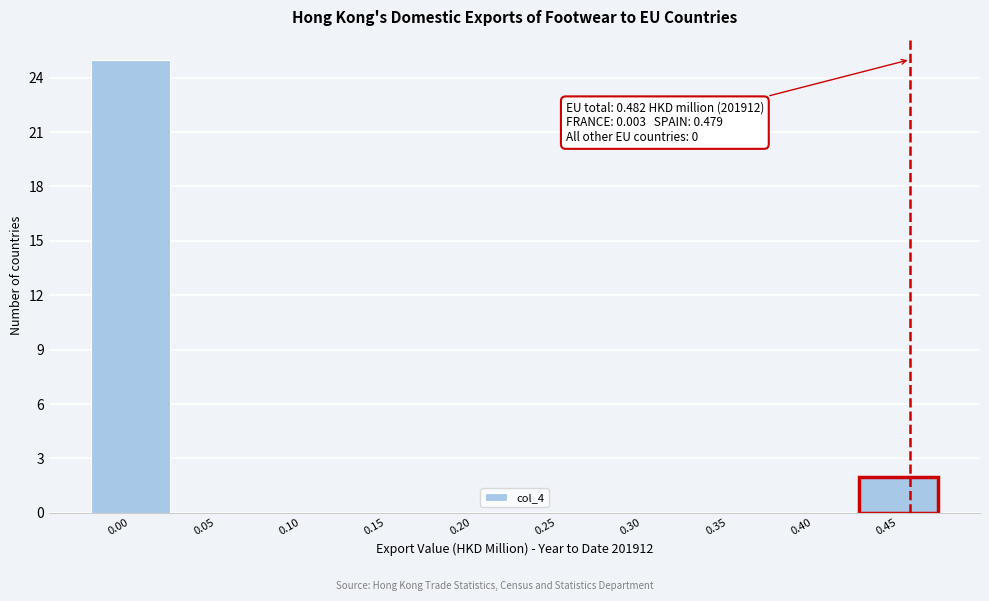

Reading left to right, list all the values displayed in this chart.

0.00=25	0.05=0	0.10=0	0.15=0	0.20=0	0.25=0	0.30=0	0.35=0	0.40=0	0.45=2